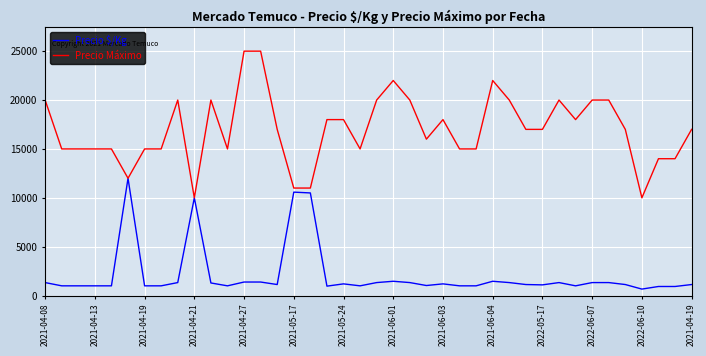

Which series has the widest spread of values?

Precio Máximo